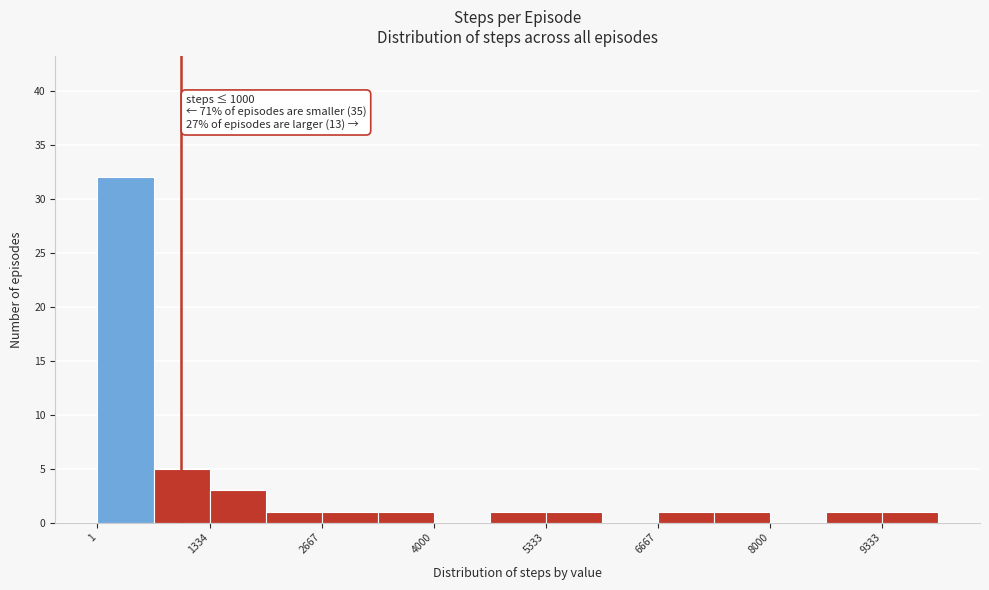

Around what value on the x-axis is the tallest bar? Give the approximate position of its centre, as read against the axis.

400